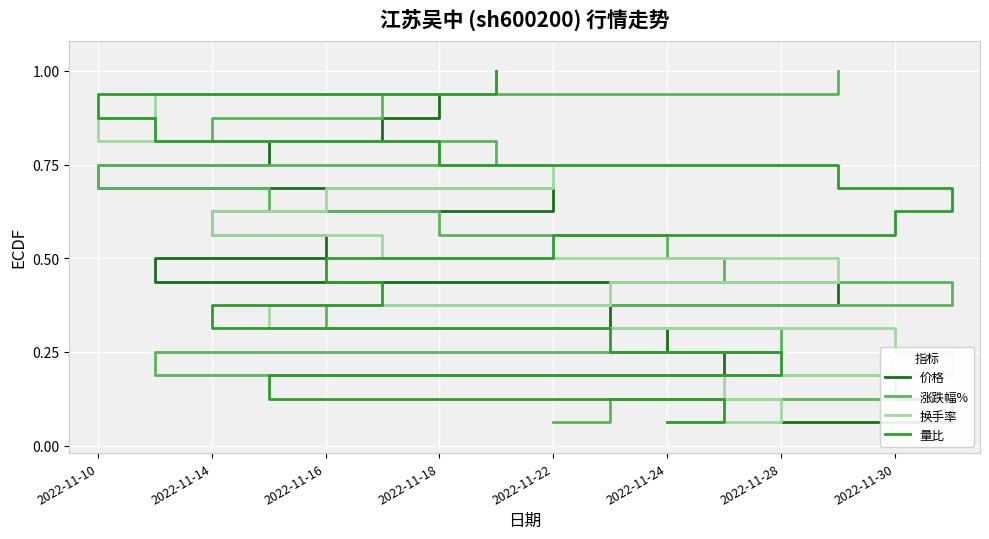

What are all the series names shown in the legend?

价格, 涨跌幅%, 换手率, 量比